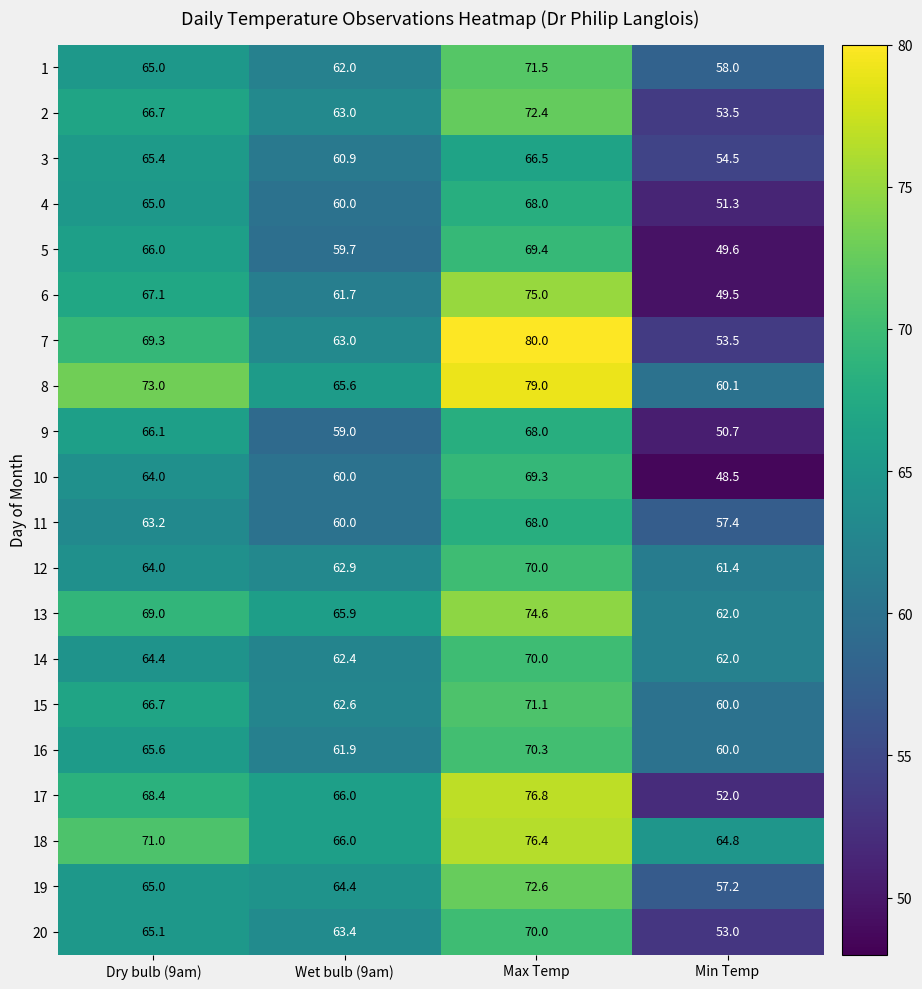

Between Wet bulb (9am) and Min Temp, which series saw the biggest shift?

17